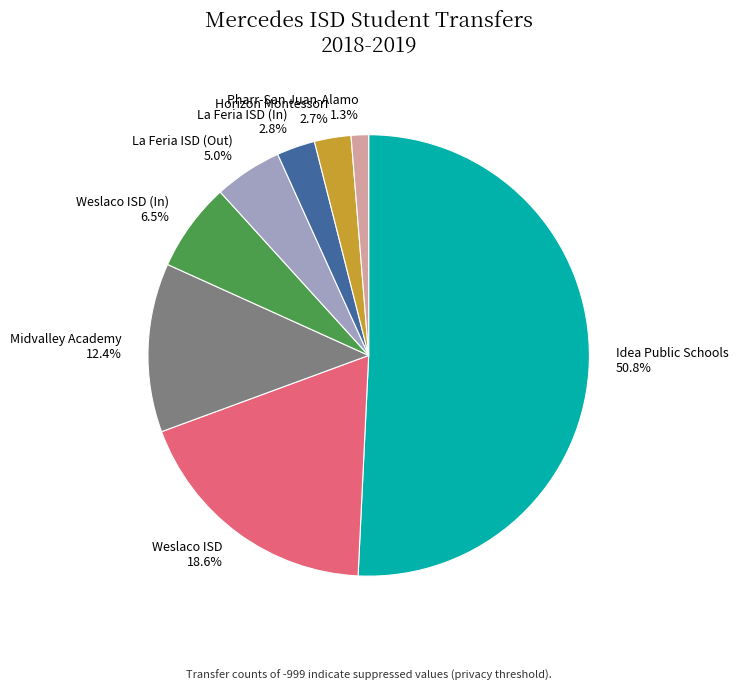

What percentage is the La Feria ISD (In) slice, to the nearest percent?

3%